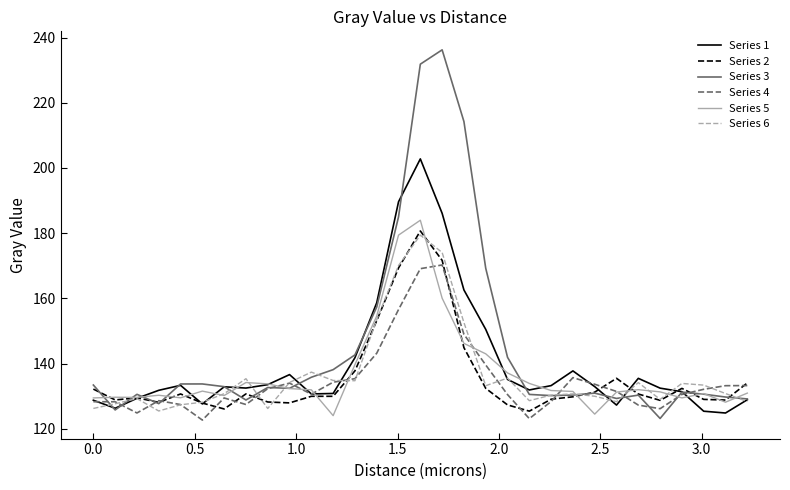

Which series has the largest range (max minus min)?

Series 3